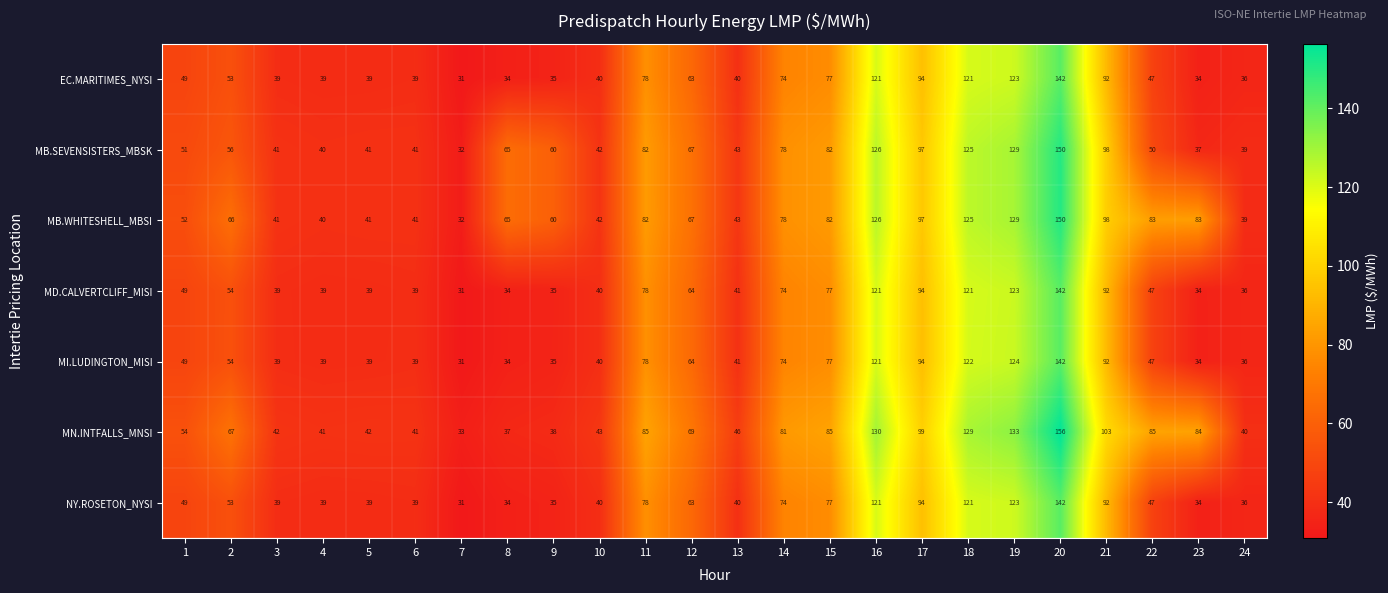

At how many categories does at least one series exceed 140?

1